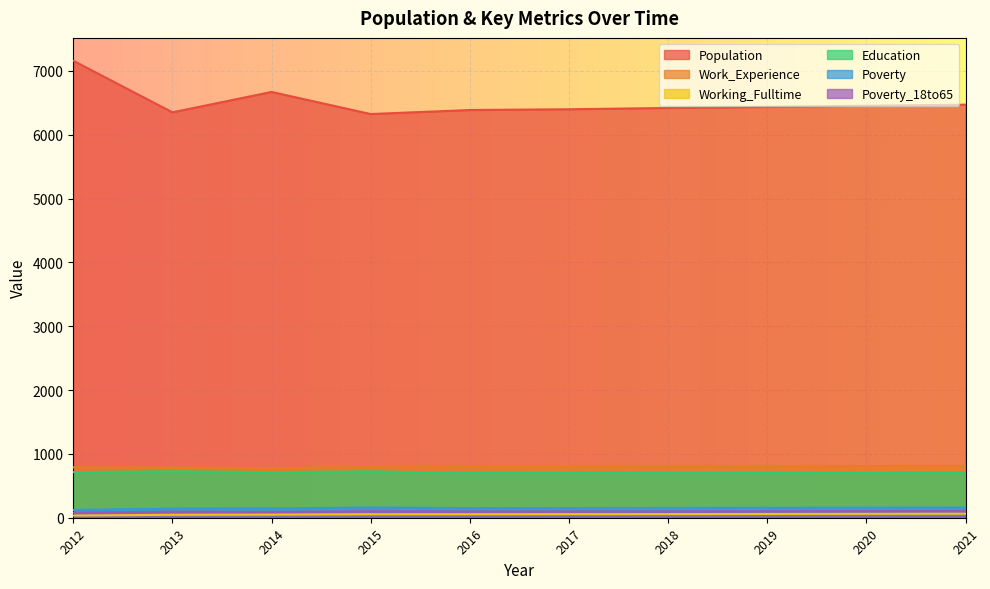

Is the value of Poverty at 2012 greater than the value of Working_Fulltime at 2021?

Yes